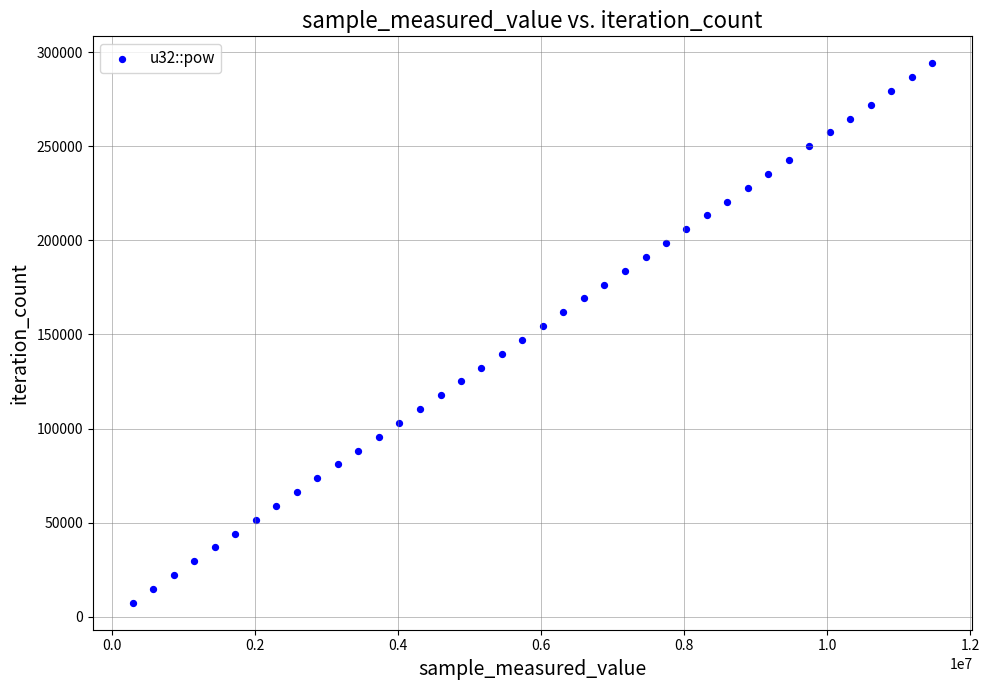

What is the range of X values (max minus min)?

11186955